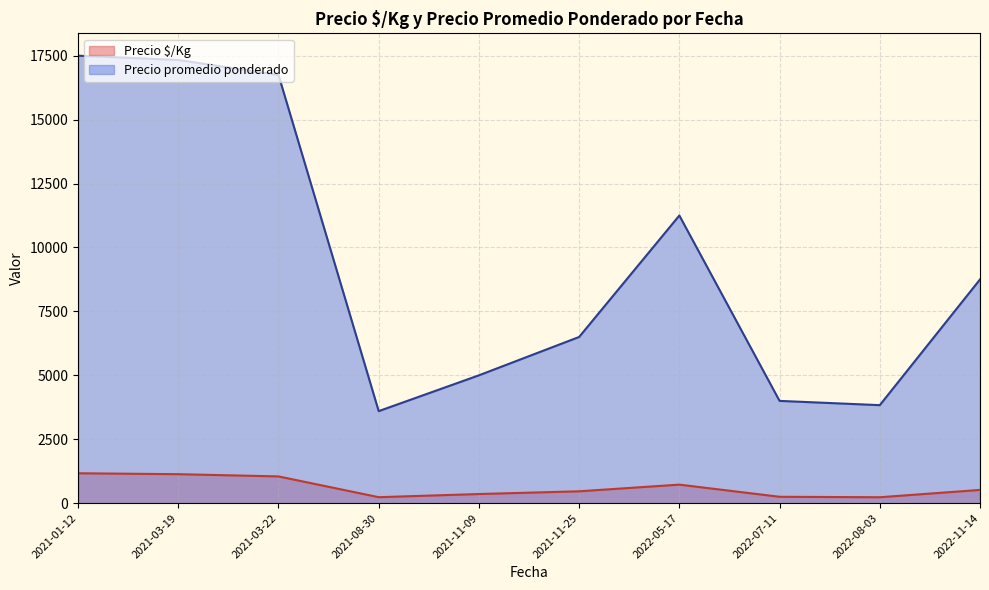

What is the spread (max minus min) of values at 2021-01-12?

16330.5